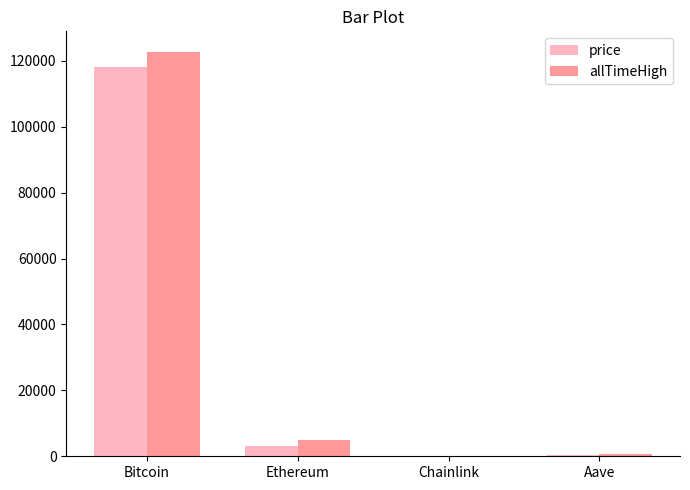

The price series shows 118106.0 at Bitcoin. True or false?

True